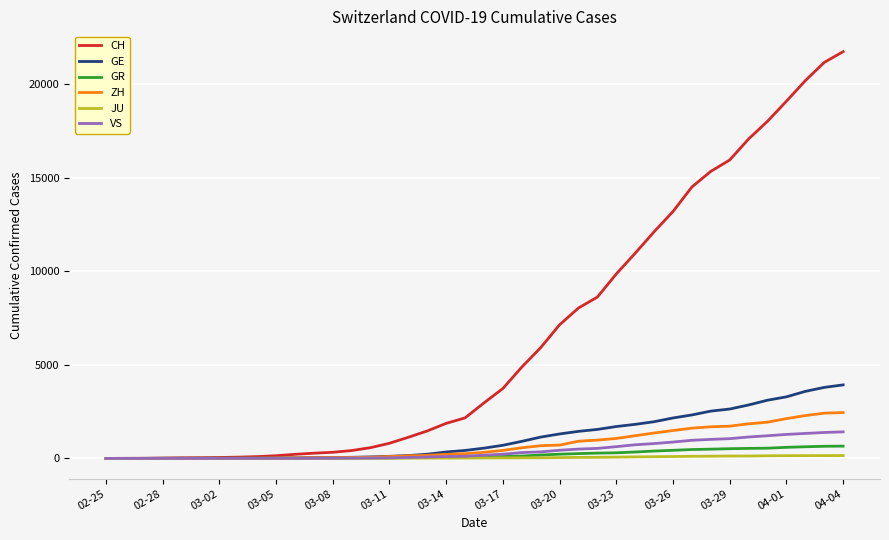

What is the greatest value displayed?

21728